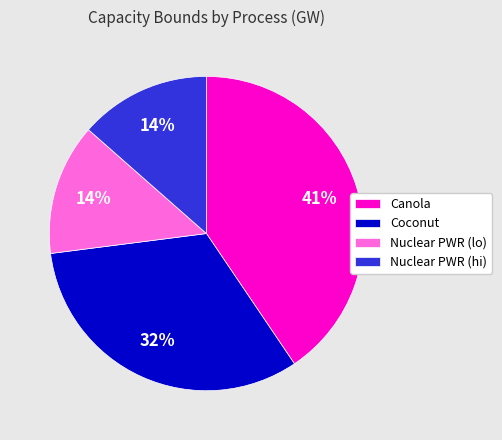

Which slice is the largest?

Canola